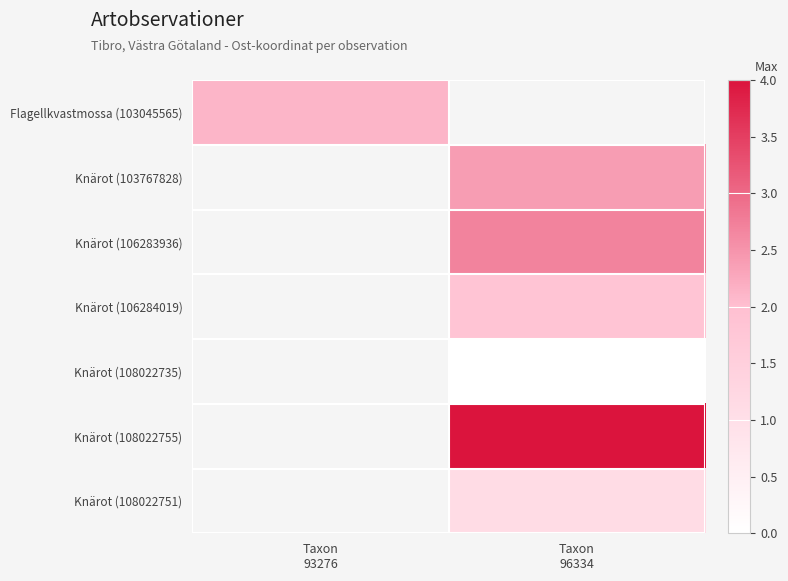

The Knärot (106283936) series shows 0.8 at Taxon 96334. True or false?

False